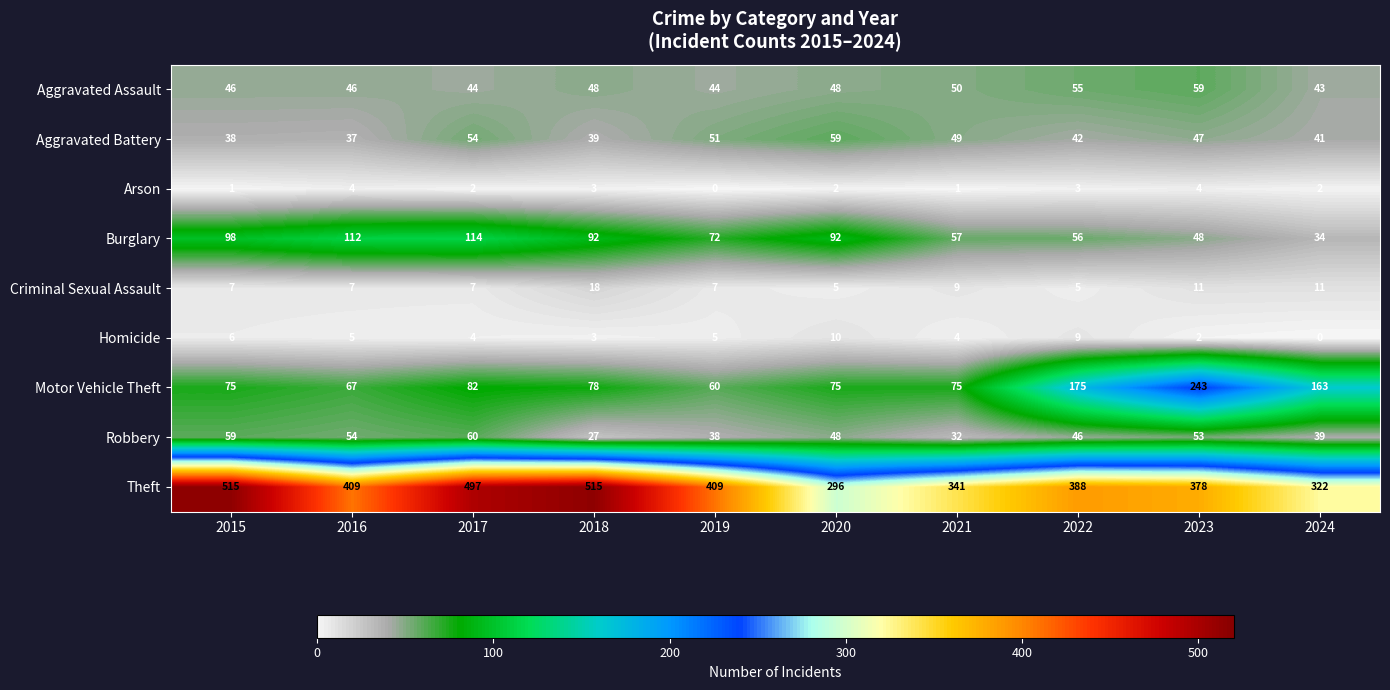

Where does the Motor Vehicle Theft series first go above 78?

2017